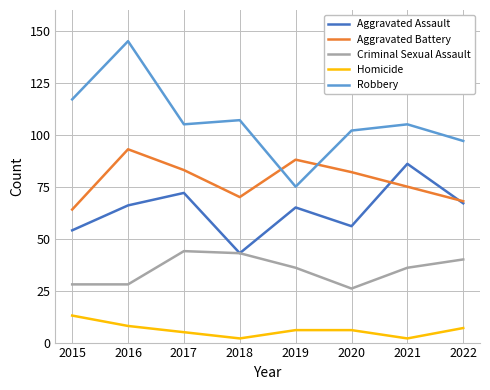

At 2016, list the series in order from smallest to largest.

Homicide, Criminal Sexual Assault, Aggravated Assault, Aggravated Battery, Robbery